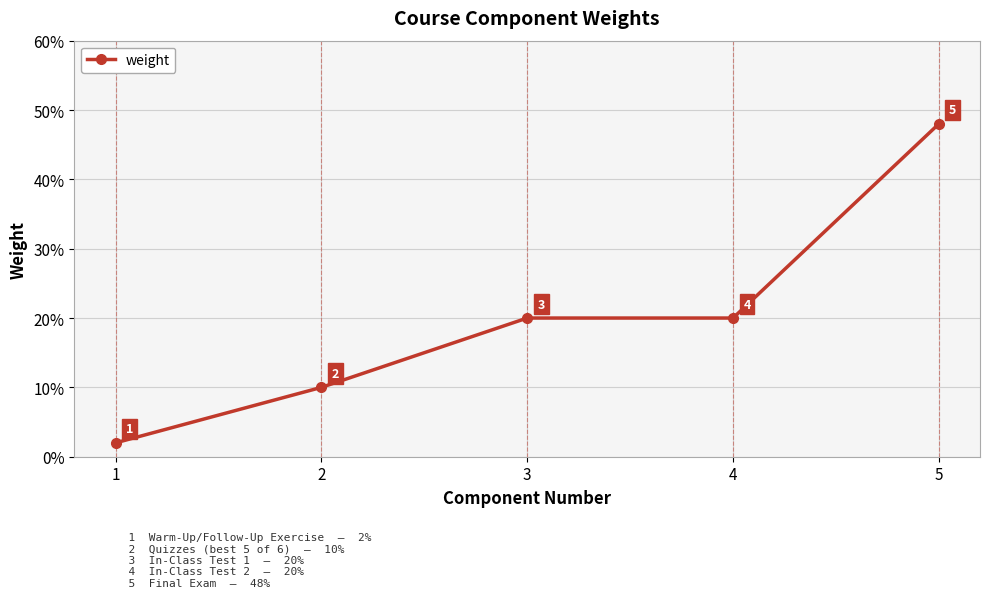

Is it true that the value at 4 is 0.1?

False